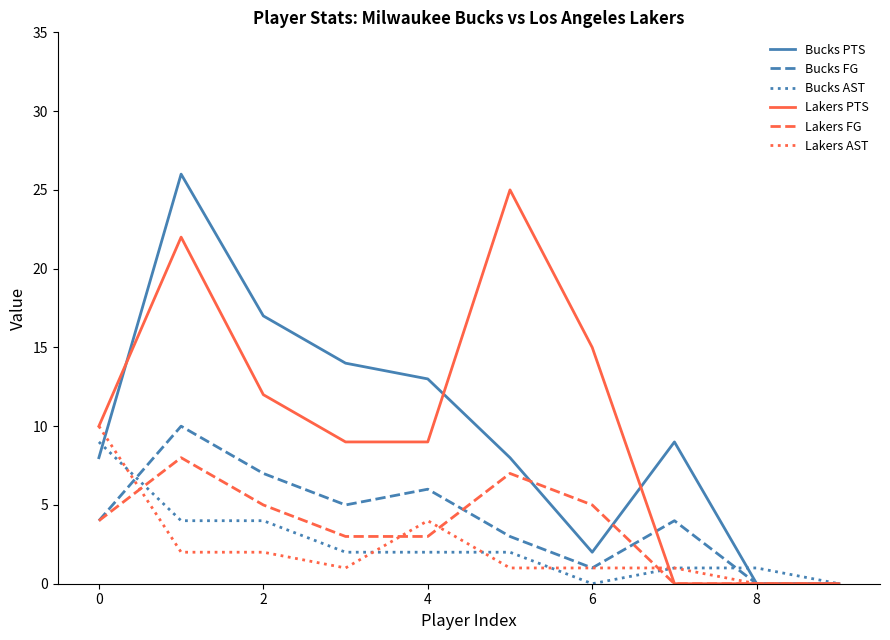

What is the maximum value for Lakers FG?

8